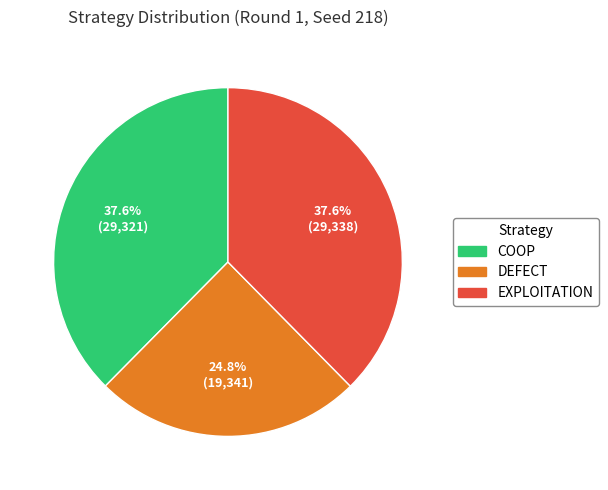

Is there a majority slice in this chart?

No